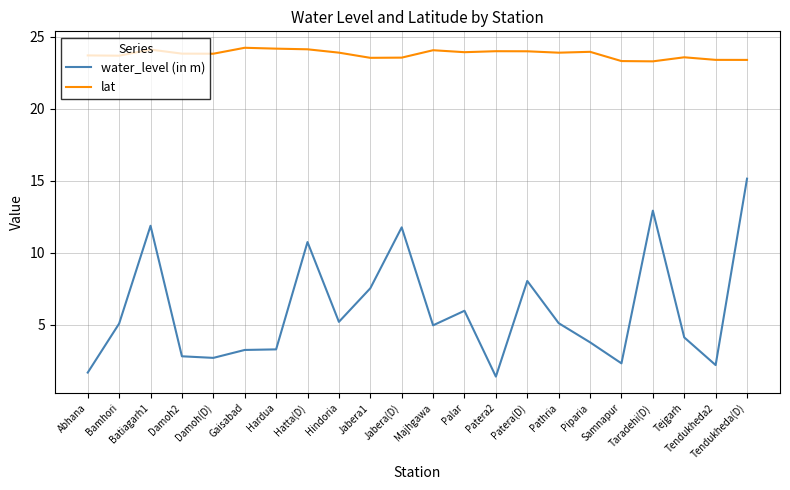

Rank the series at Piparia from highest to lowest value.

lat, water_level (in m)